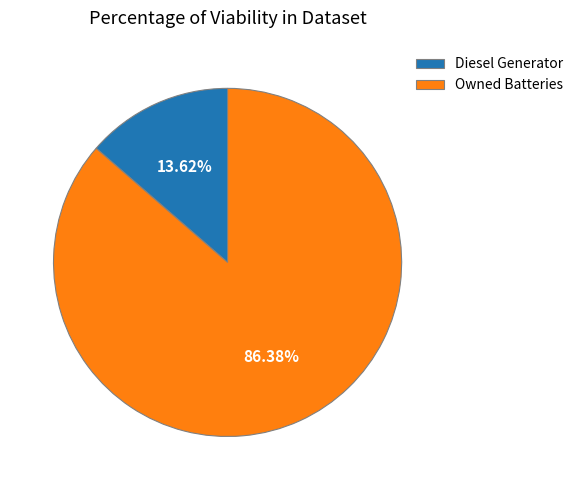

What is the total percentage of Owned Batteries and Diesel Generator?

100.0%